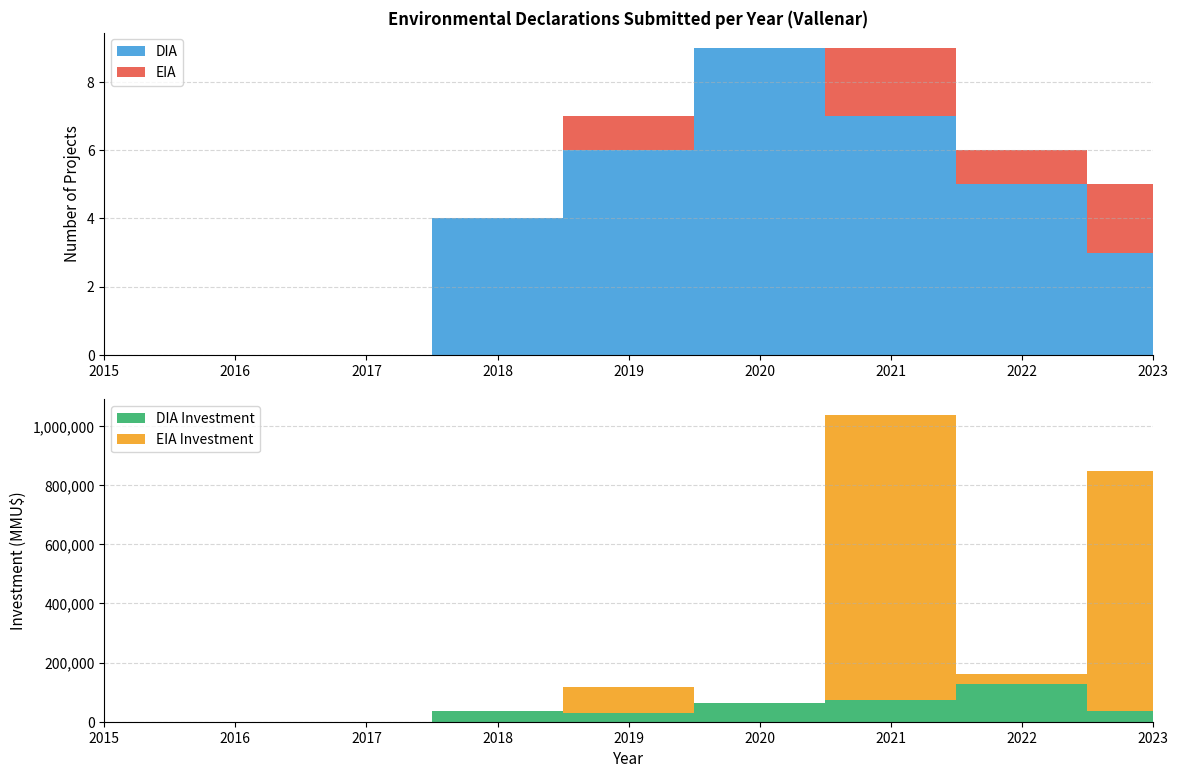

Reading right to left, list all the values displayed in this chart.

EIA: 2	1	2	0	1	0	0	0	0
DIA: 3	5	7	9	6	4	0	0	0